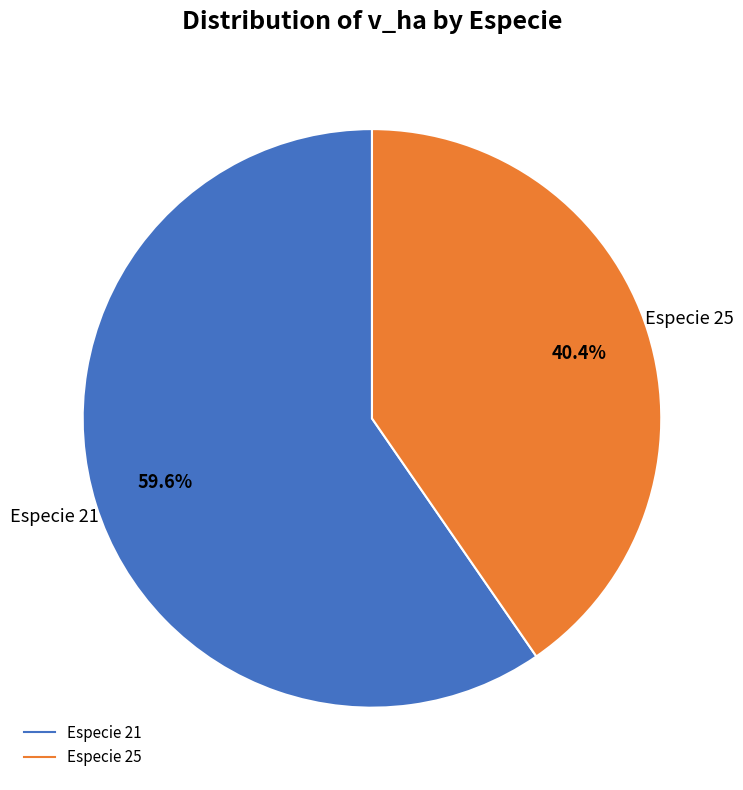

Does any single category account for the majority?

Yes